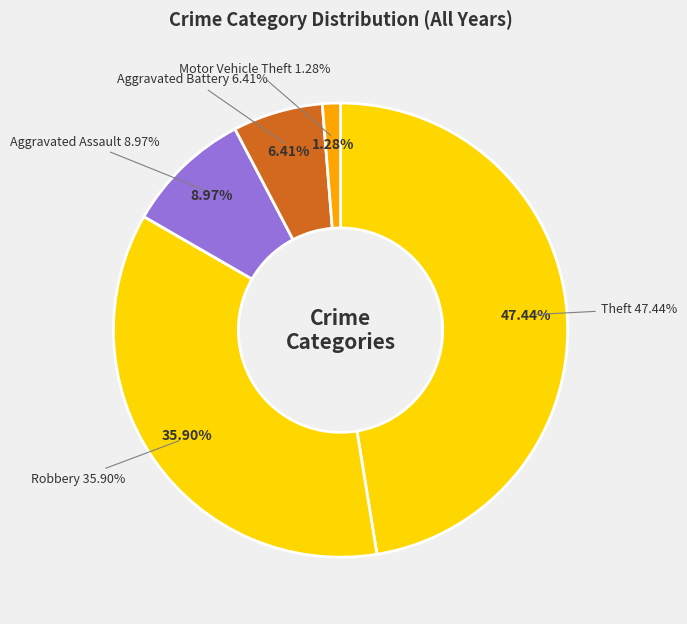

Is there a majority slice in this chart?

No